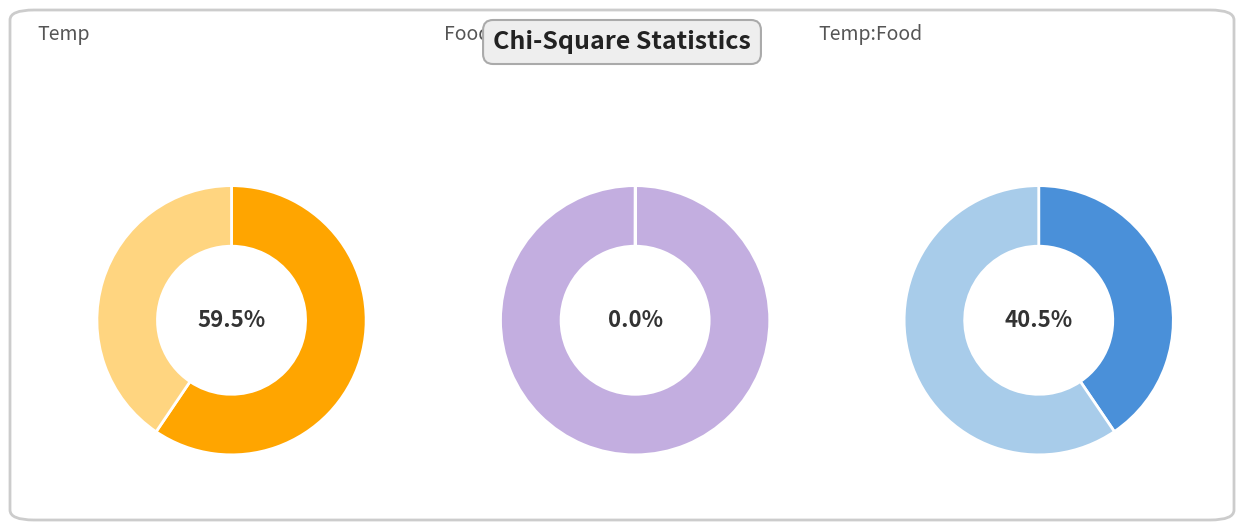

Which has a higher value, Temp:Food or Food?

Temp:Food